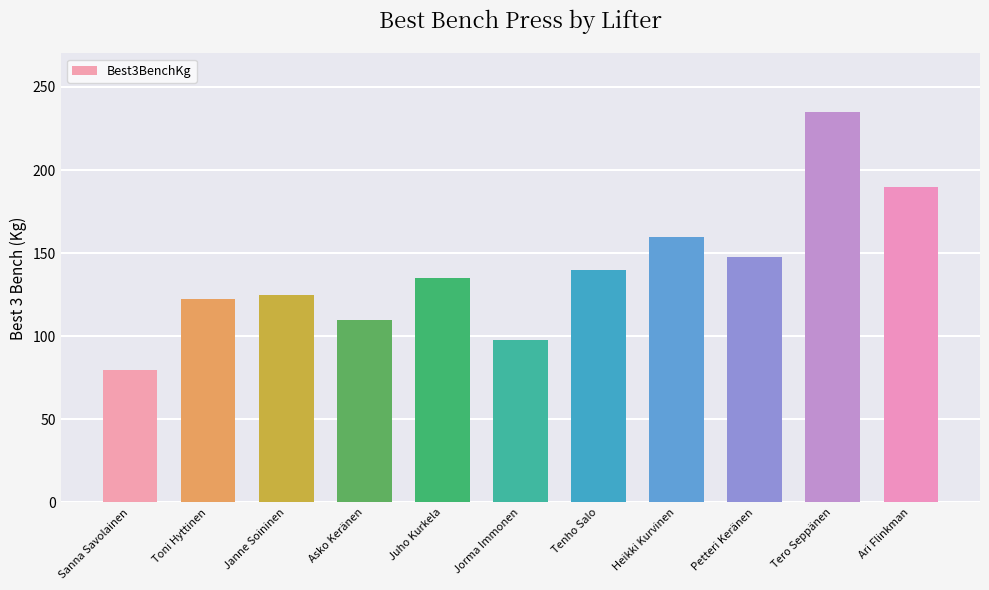

At which category does the chart reach its minimum across all series?

Sanna Savolainen